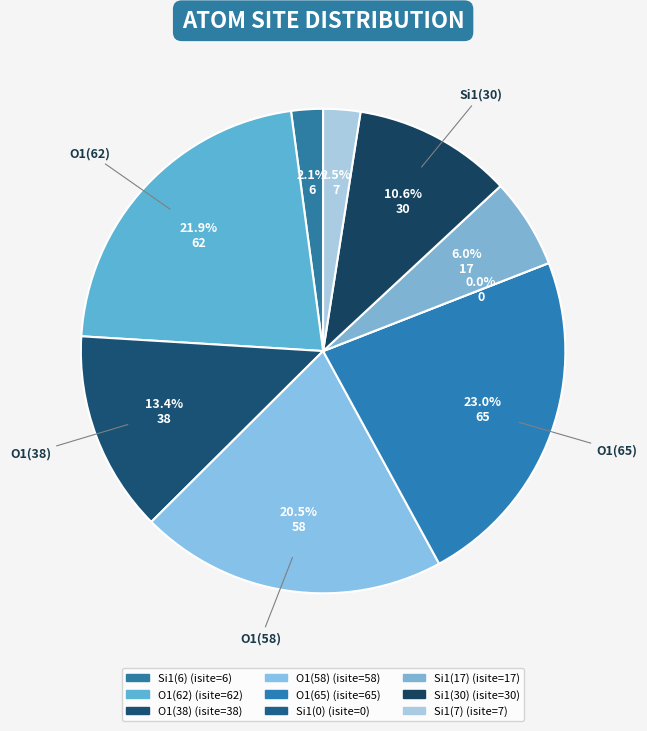

Is there a majority slice in this chart?

No